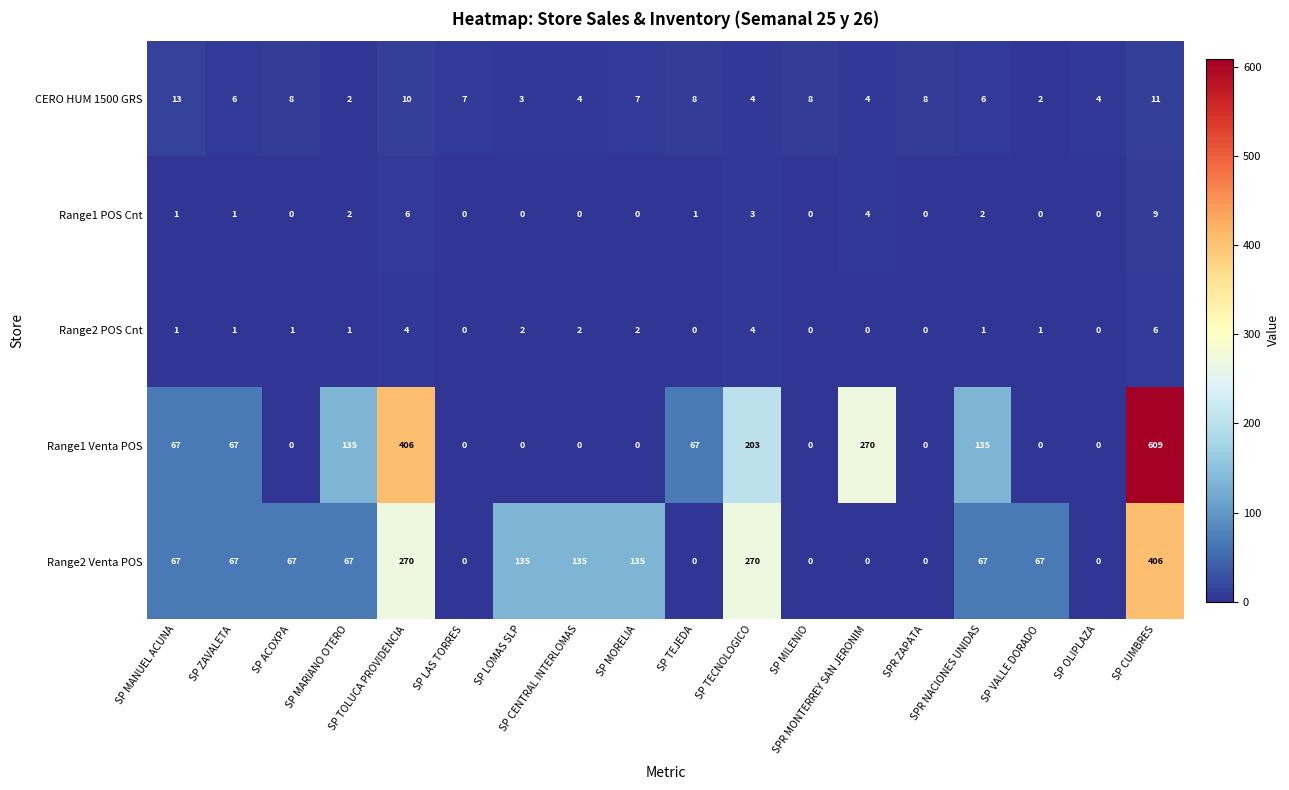

How many Range2 POS Cnt values are between 0 and 2?

15